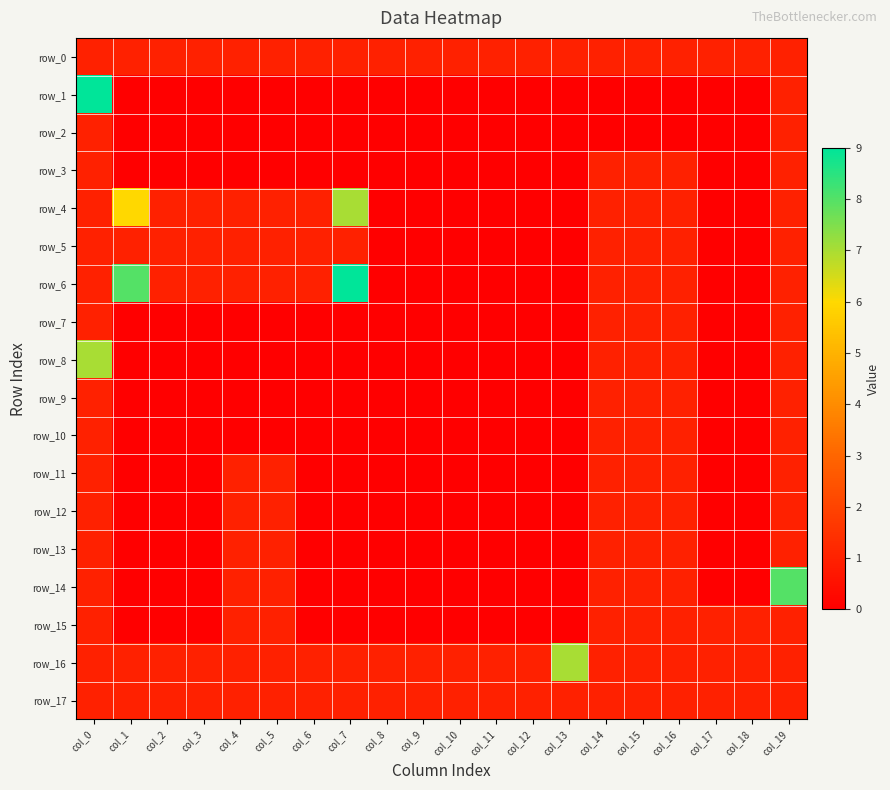

What is the difference between the highest and lowest values at col_6?

1